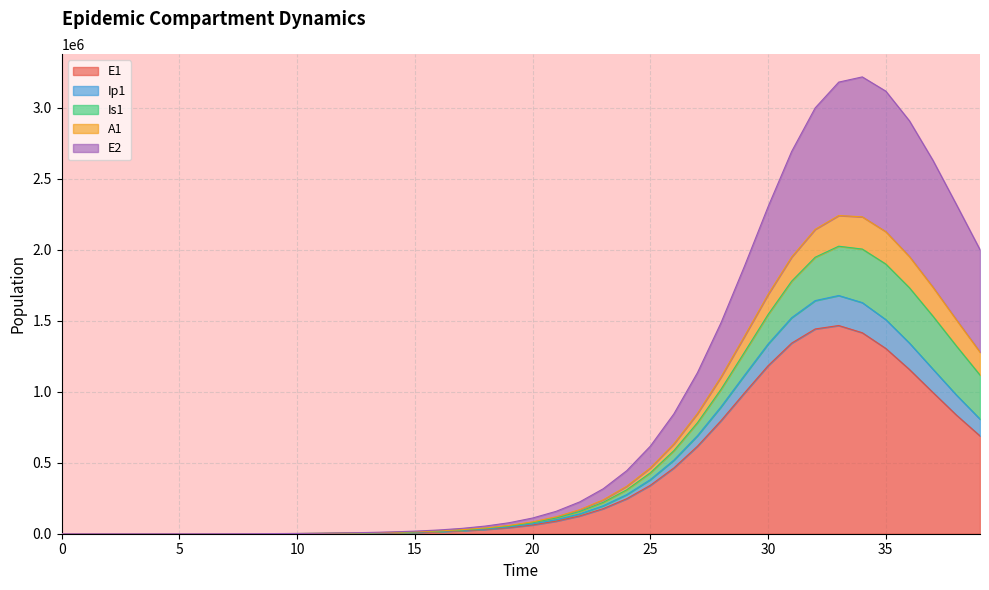

Where is the first local maximum for A1?

34